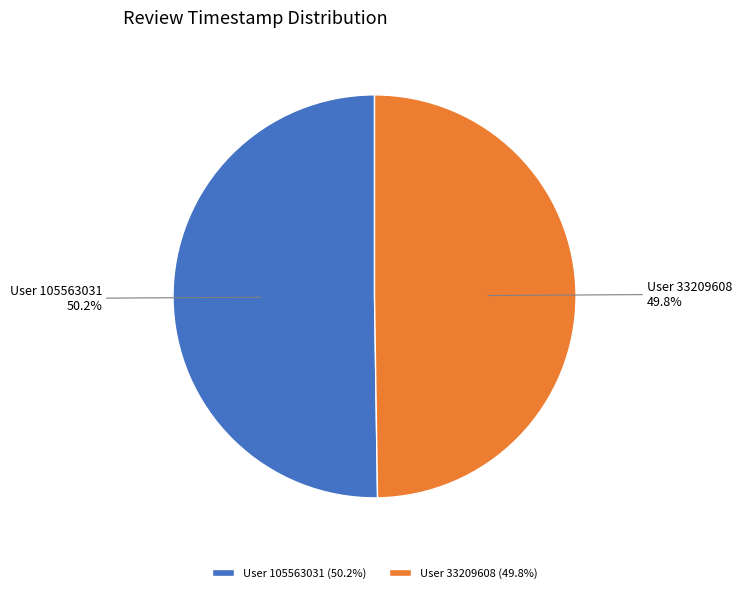

Is there any slice that represents more than half of the pie?

Yes